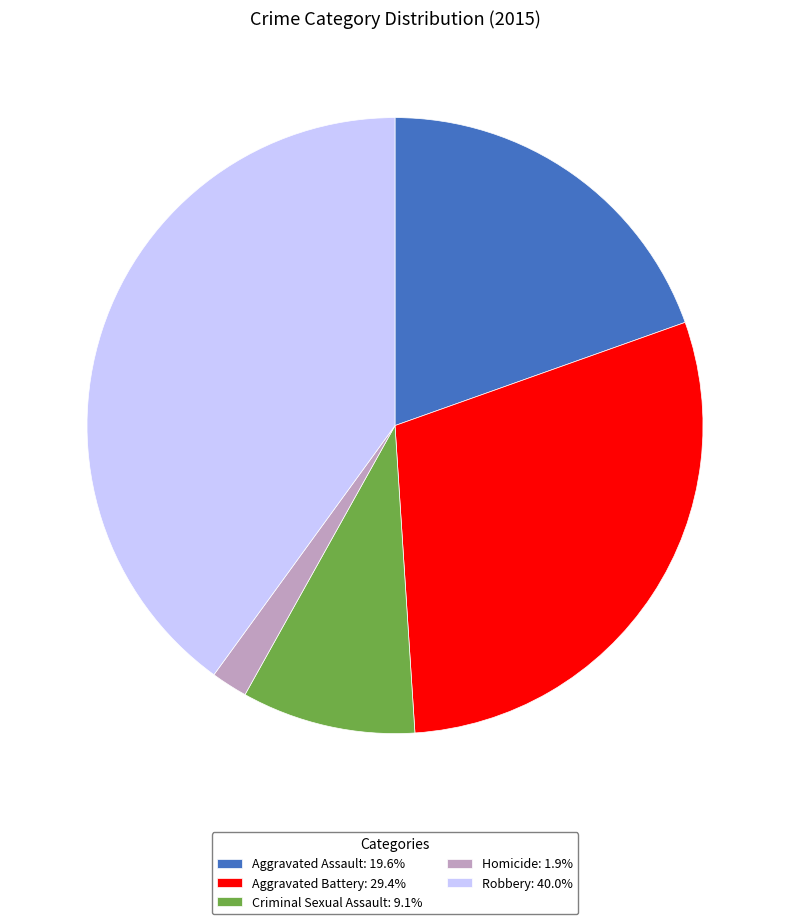

Is there any slice that represents more than half of the pie?

No